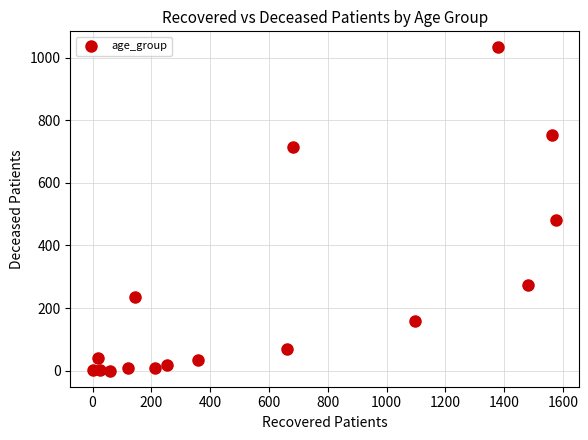

What Y value in the scatter plot is closest to 516?

482